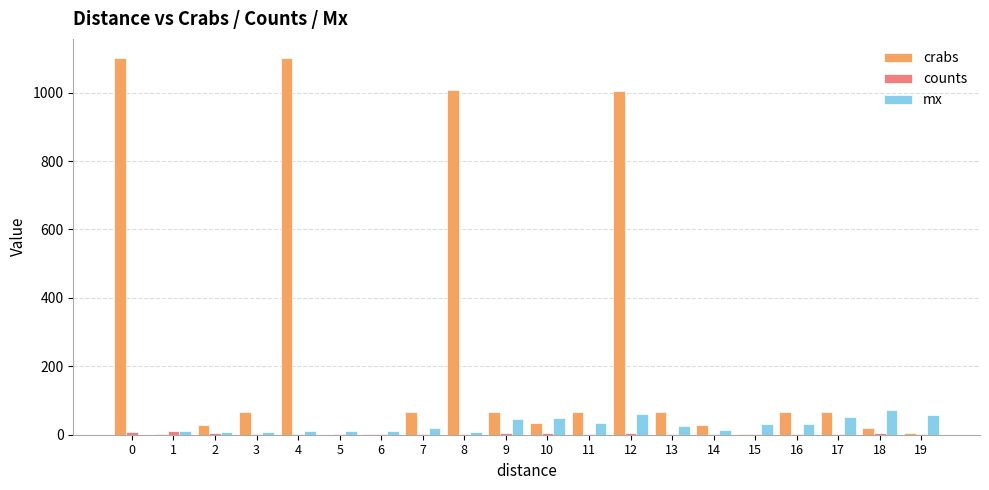

What is the sum of all mx values?

560